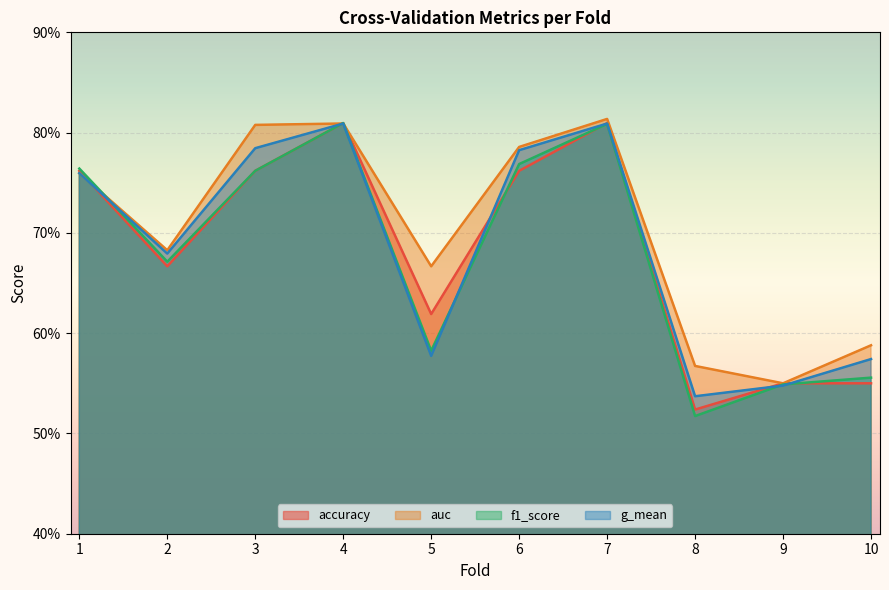

What is the value of the auc point at the 7th from the left?

0.8